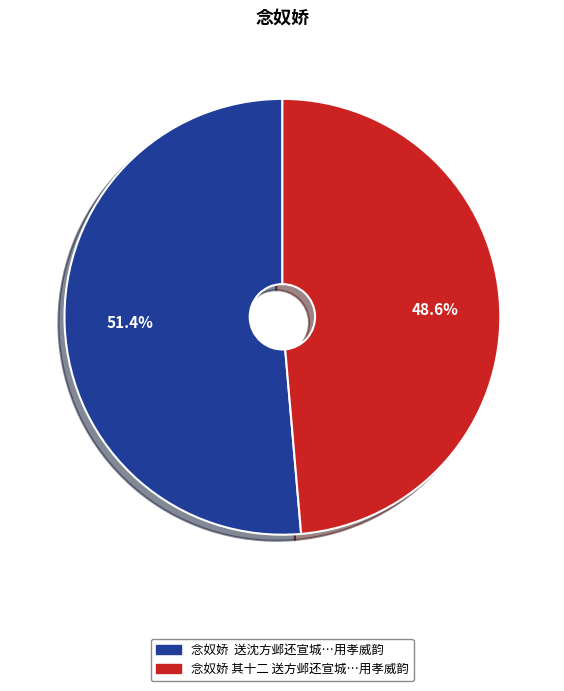

Is there any slice that represents more than half of the pie?

Yes